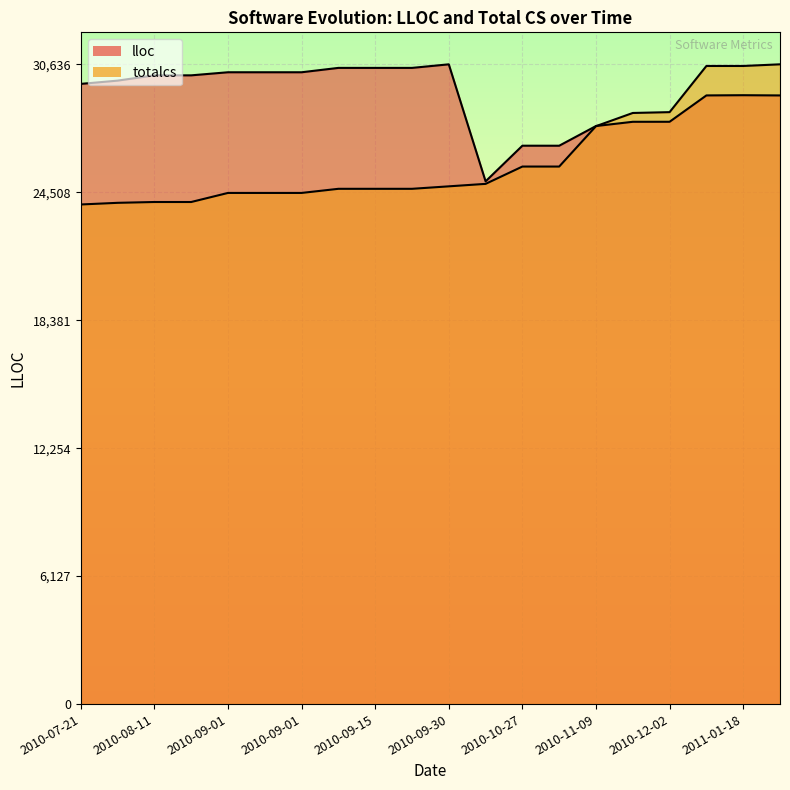

At how many categories does at least one series exceed 24774?

20